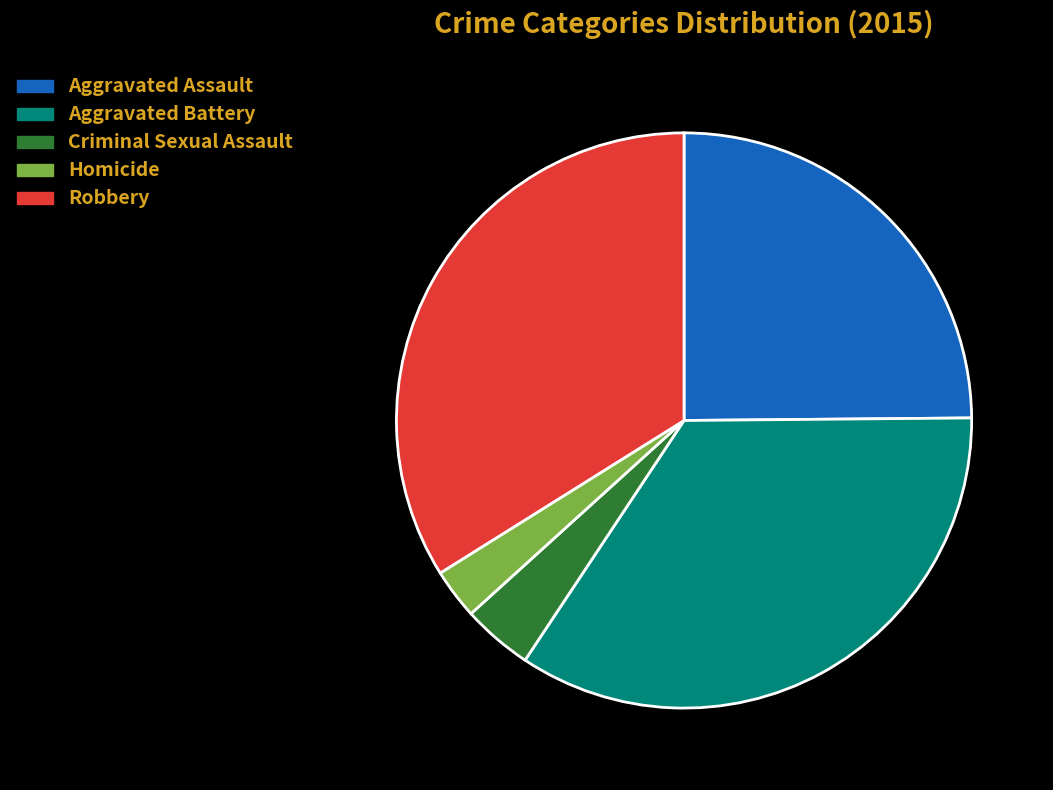

What is the ratio of the value at Robbery to the value at Aggravated Battery?

1.0